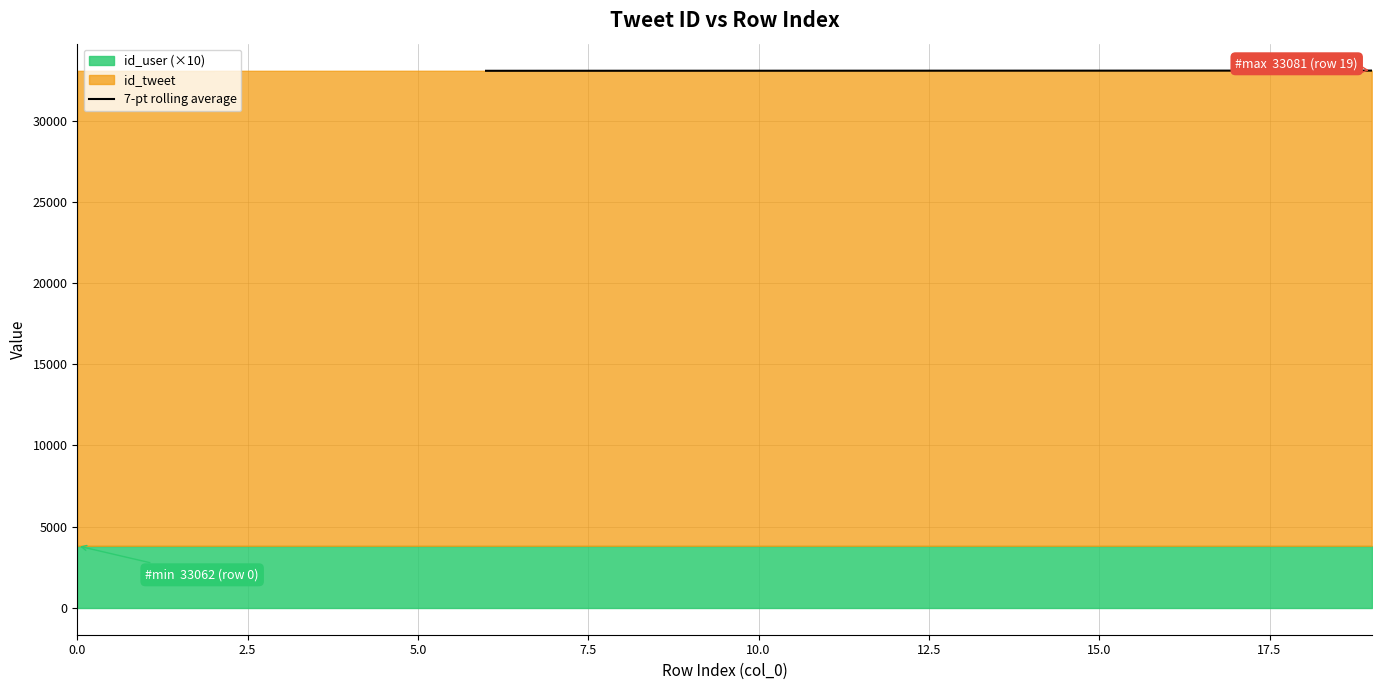

How many data points are above 33072?

6